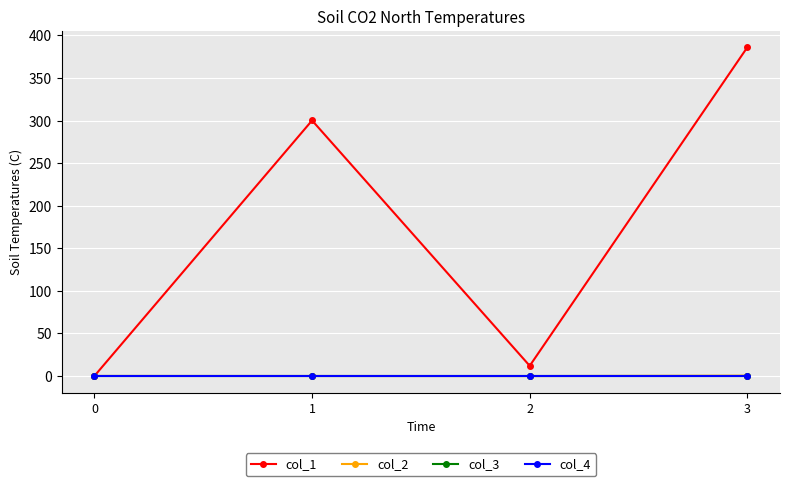

The value of col_3 at 3 is 0.0. True or false?

True